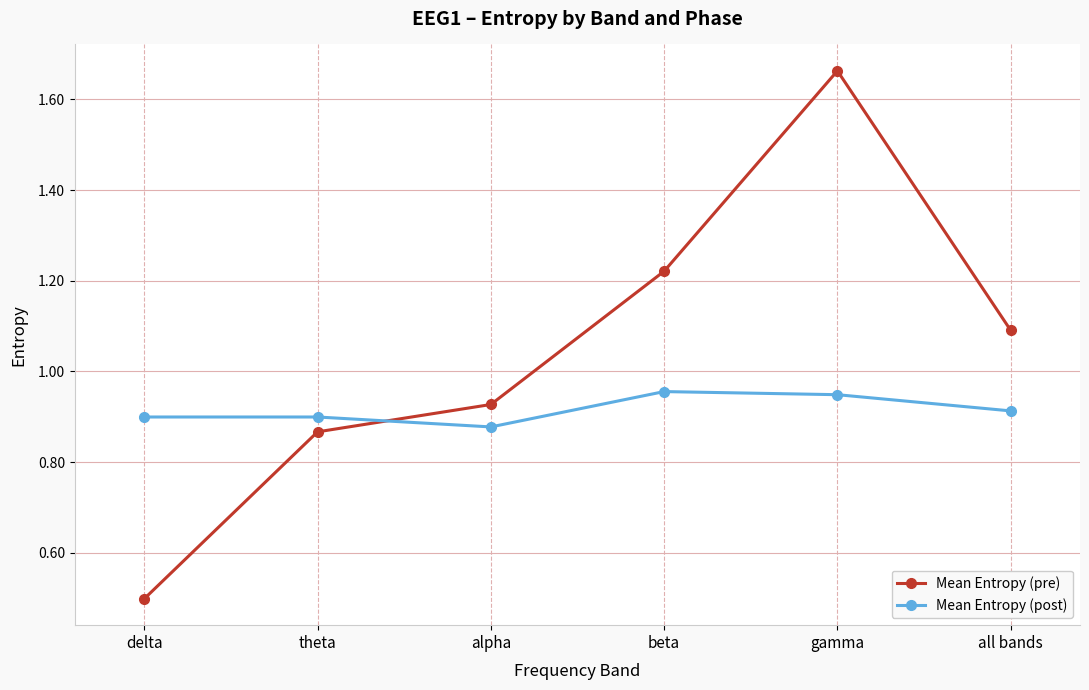

What is the minimum value shown in the chart?

0.5